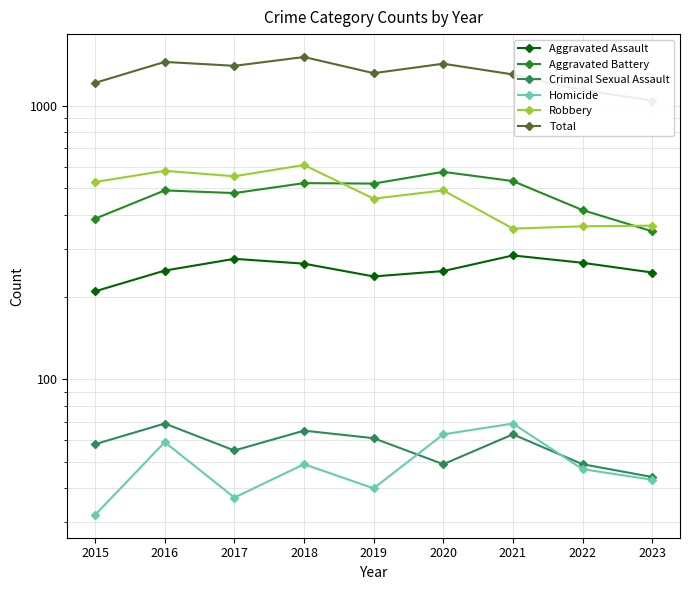

What is the lowest value of the Robbery series?

356